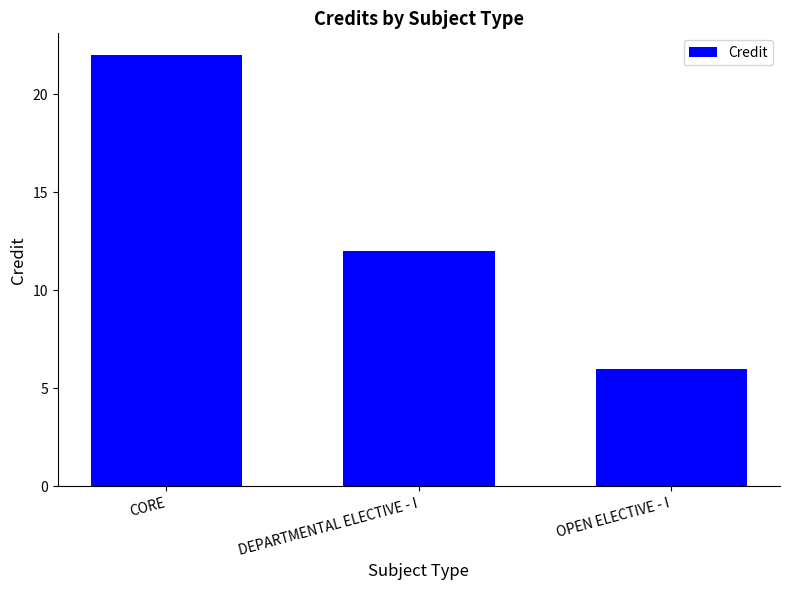

The chart shows a value of 6 at OPEN ELECTIVE - I. True or false?

True